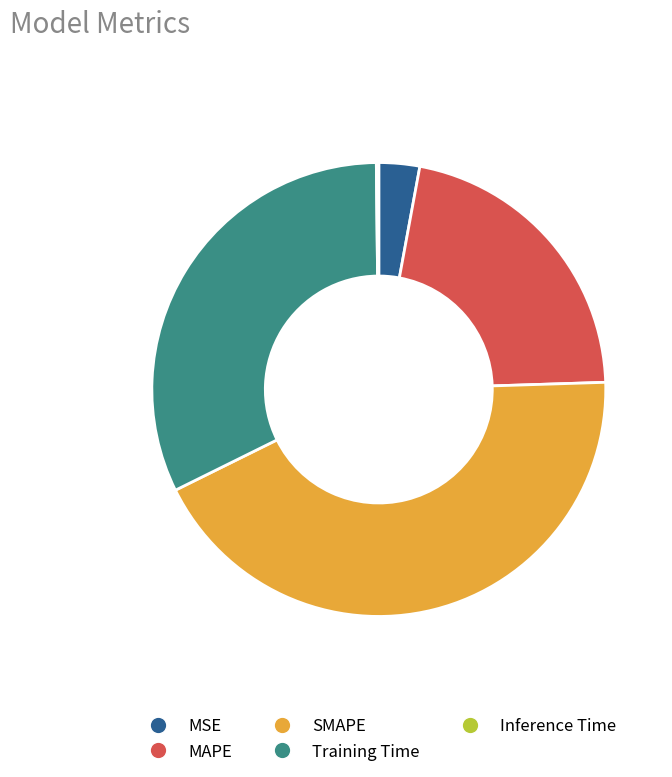

Is the sum of SMAPE and Training Time greater than half?

Yes